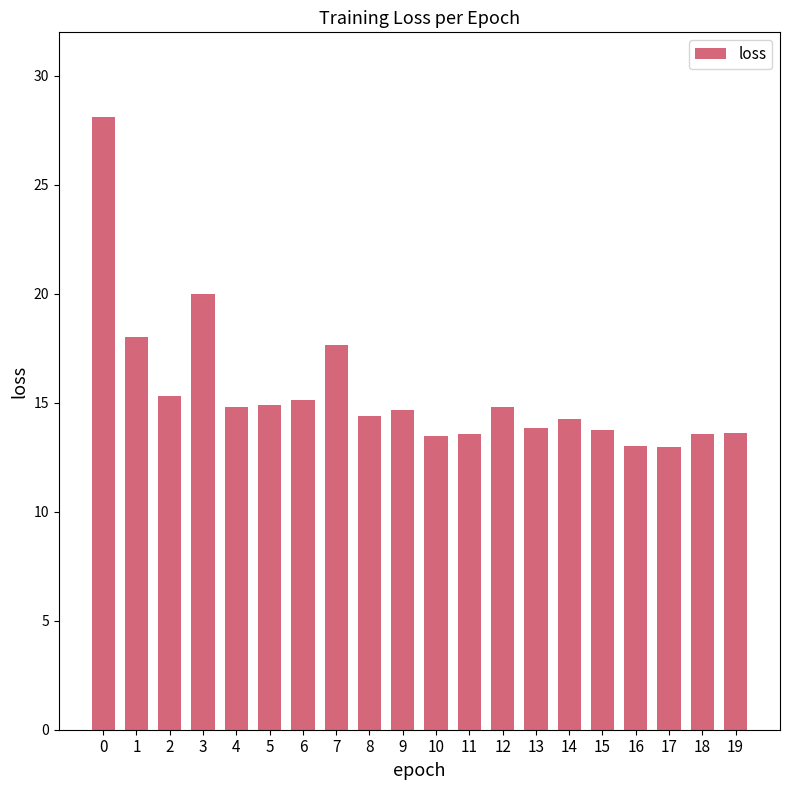

What is the ratio of the value at 3 to the value at 11?

1.5